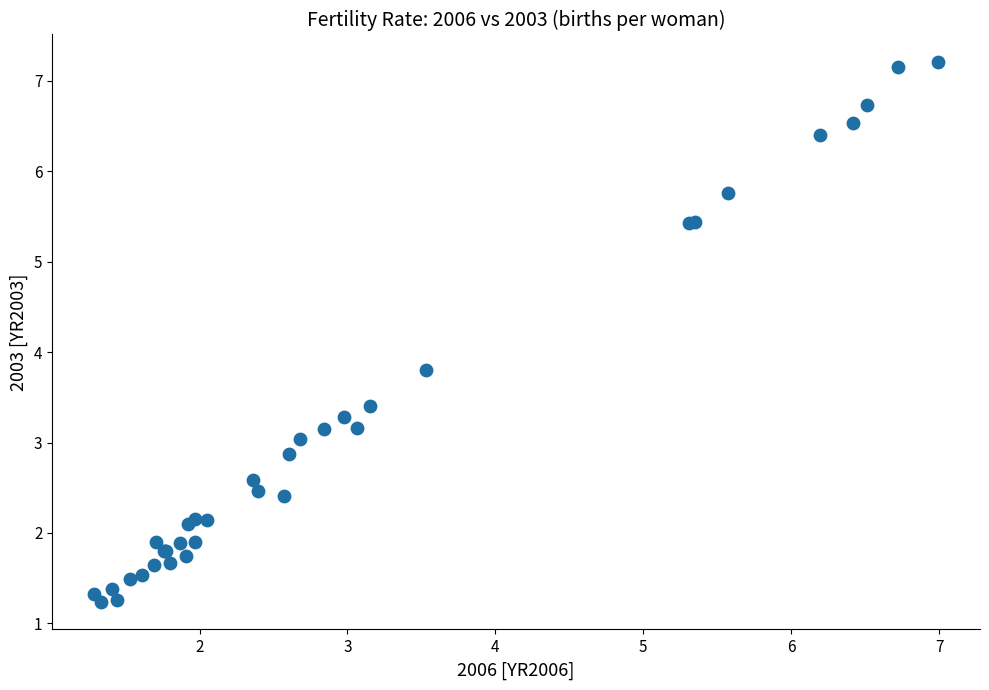

What Y value in the scatter plot is closest to 4?

3.8